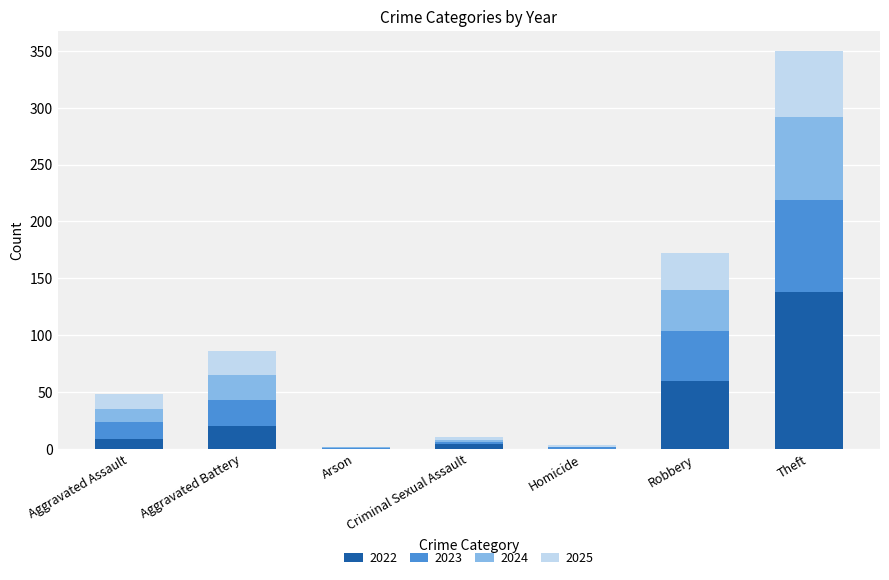

The 2022 series shows 138 at Theft. True or false?

True